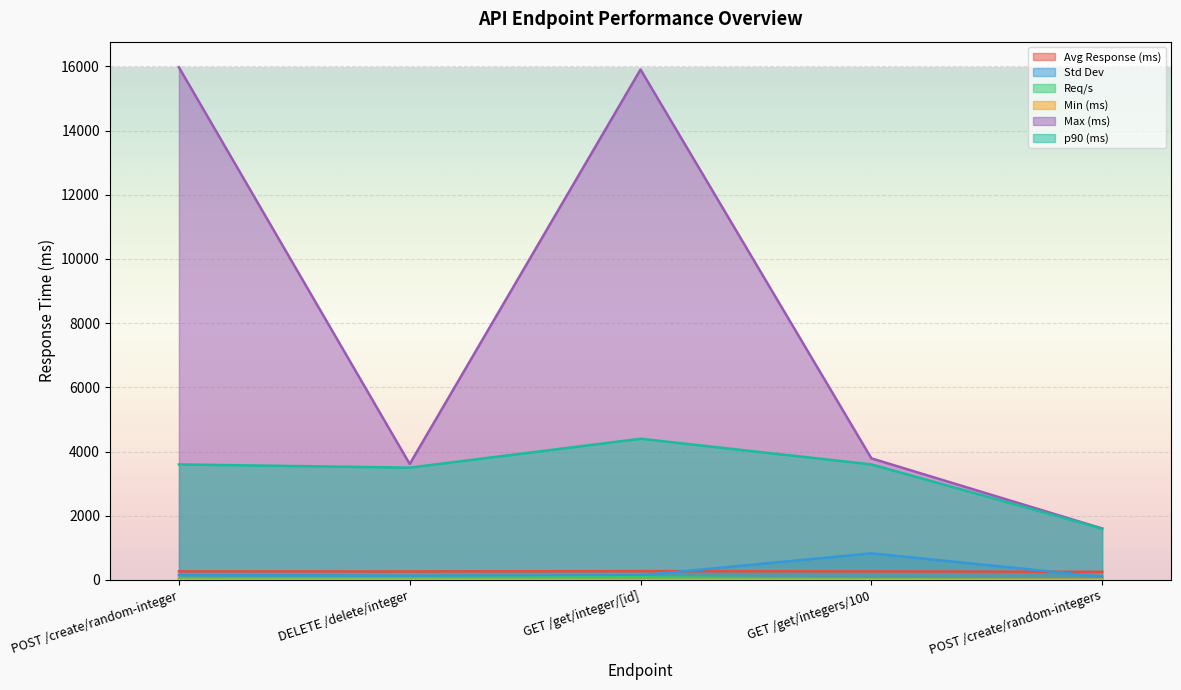

Where is Max (ms) nearest to the value 8787?

GET /get/integers/100